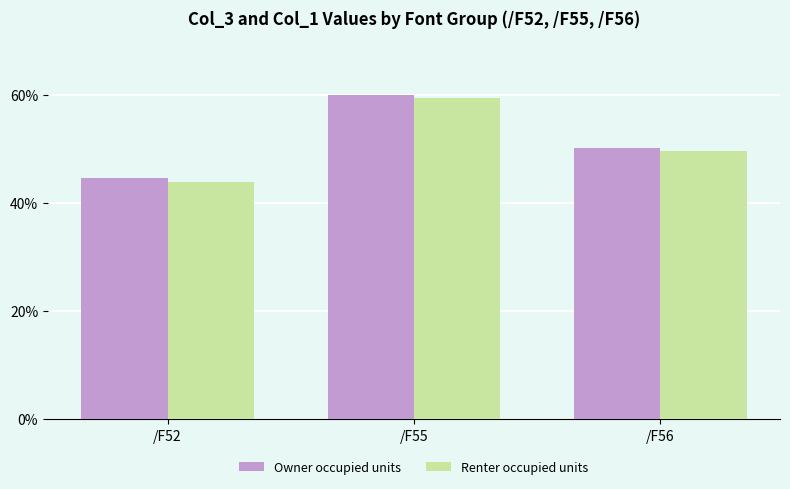

How many values in the Owner occupied units series exceed 50?

2